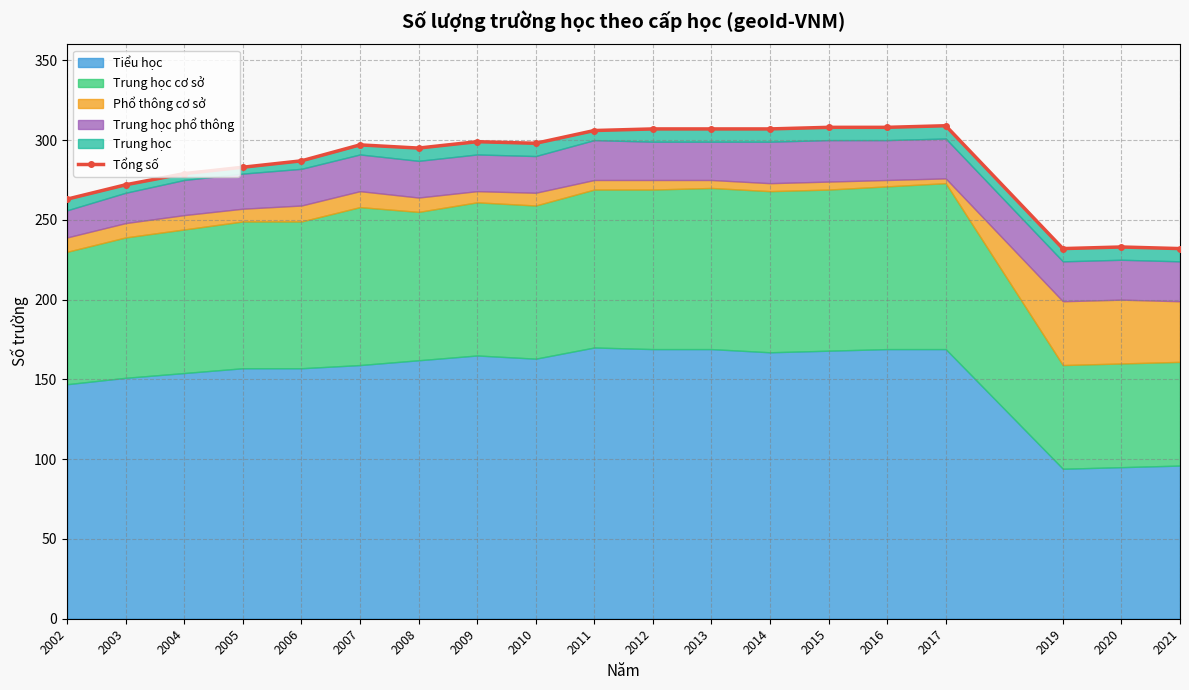

How many lines are shown in the chart?

1